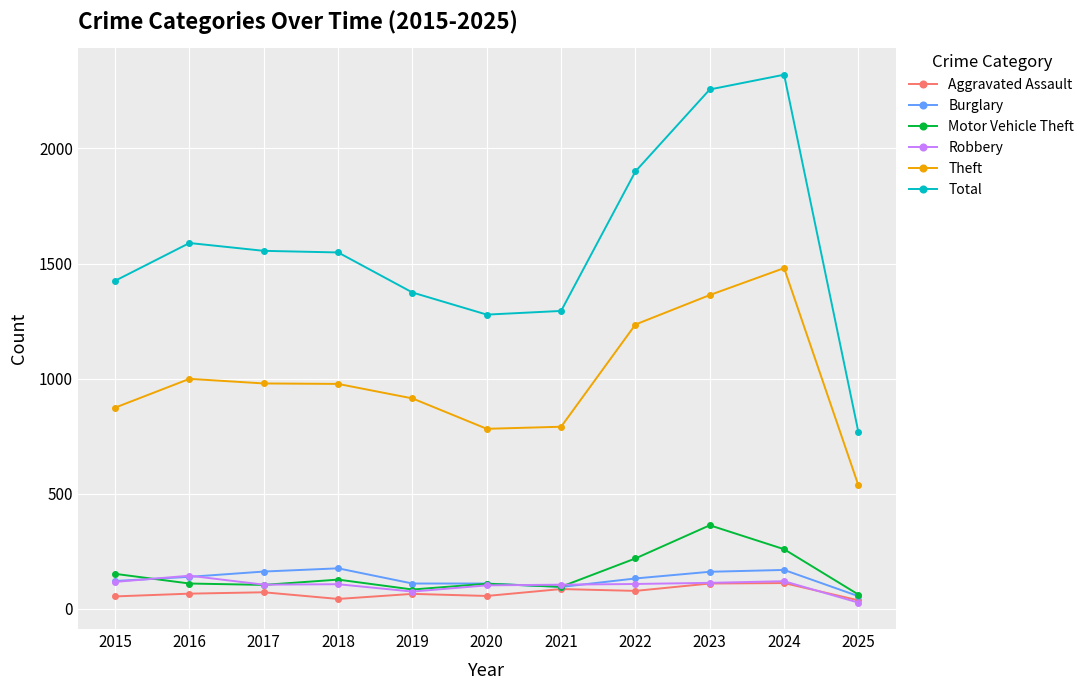

What is the sum of the Total values at 2021 and 2018?

2842